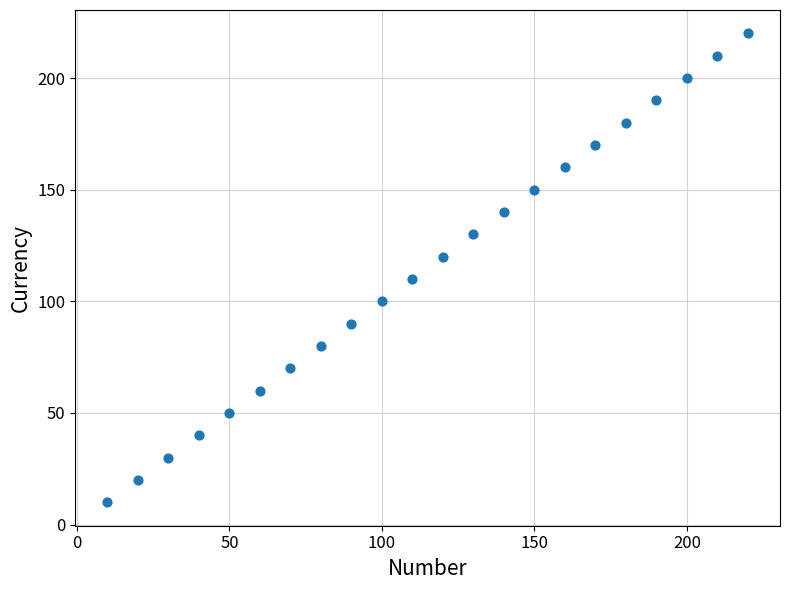

What is the range of Y values (max minus min)?

210